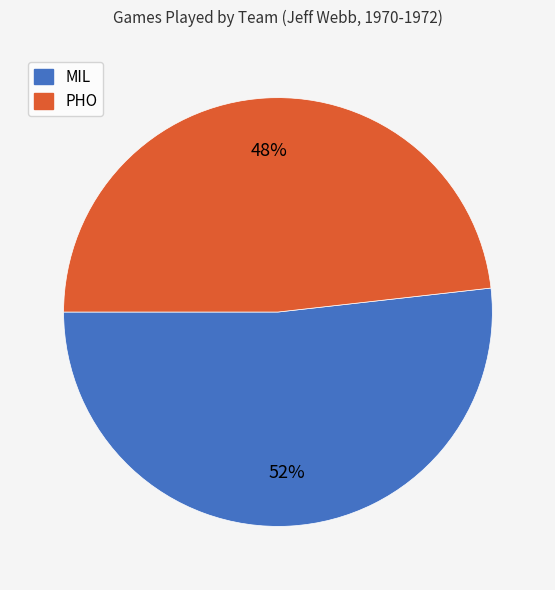

How many segments does this pie chart have?

2